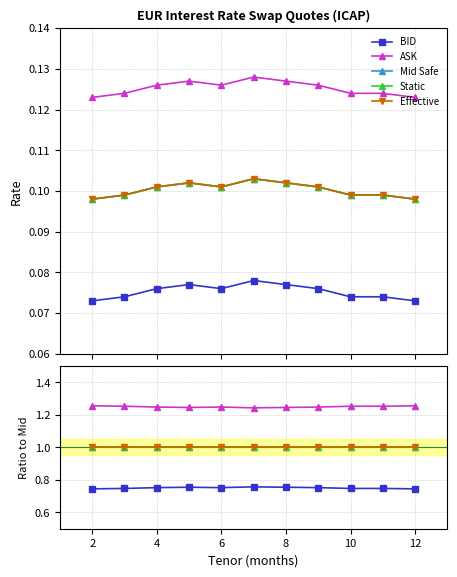

What is the approximate value of Effective at 4?

1.0